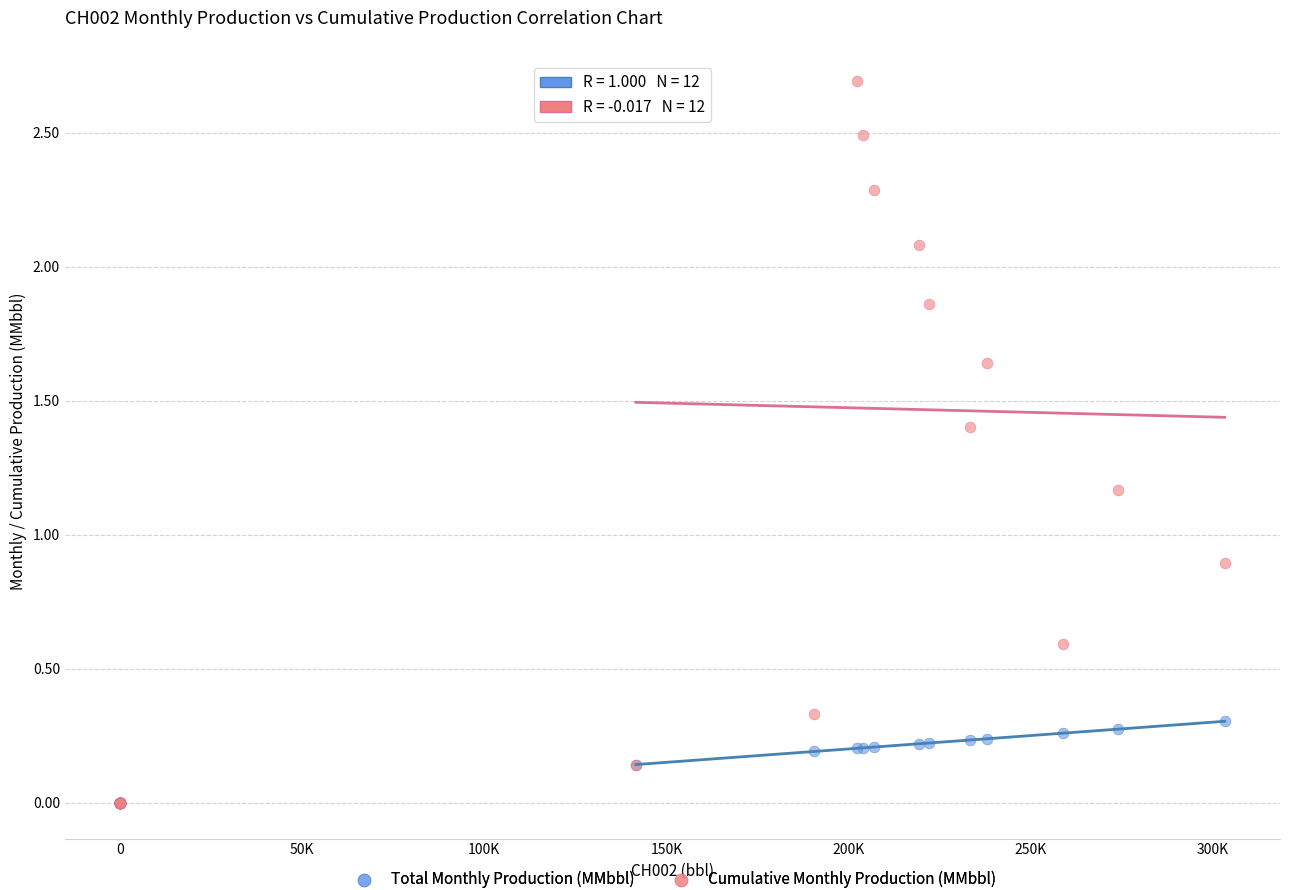

Which series contains the highest Y value?

Cumulative Monthly Production (MMbbl)